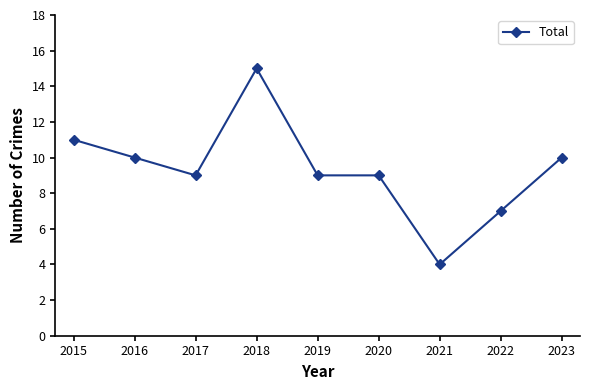

How many distinct data groups are displayed?

1